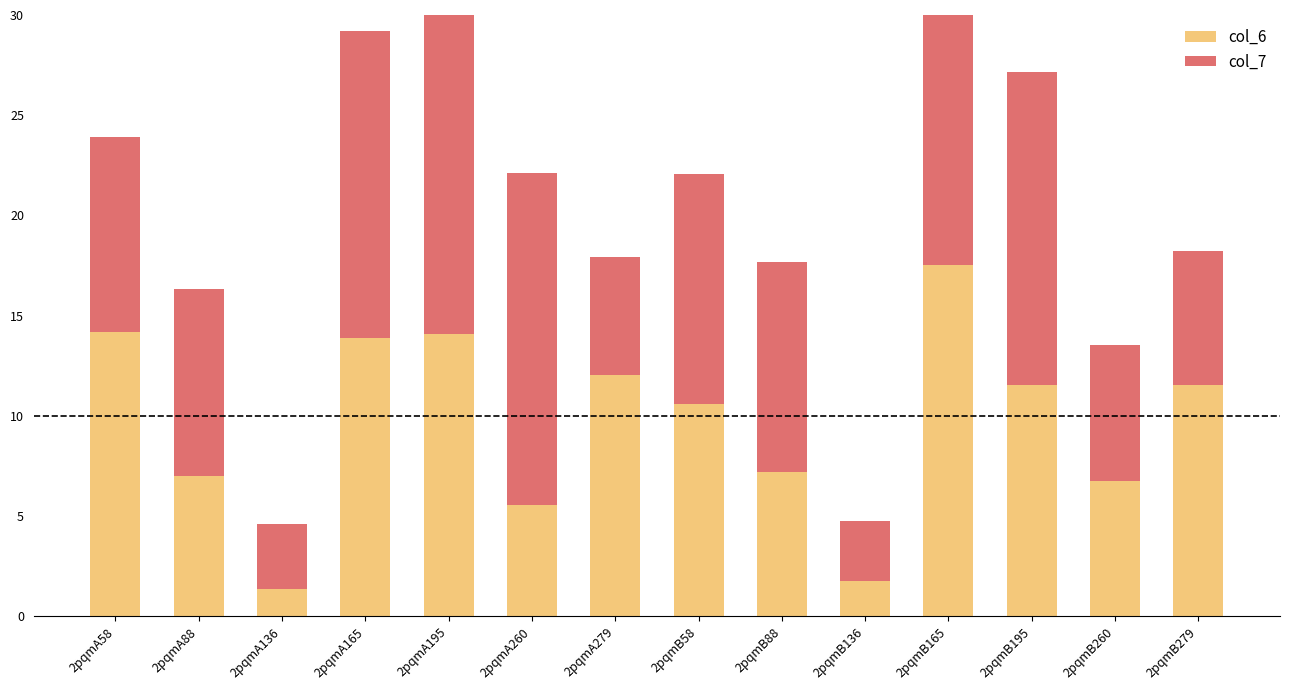

At which category is the sum across all series the highest?

2pqmA195